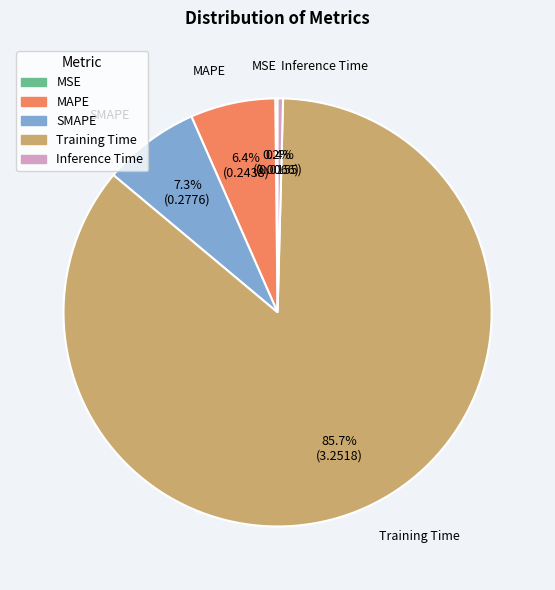

What is the largest slice in the pie chart?

Training Time